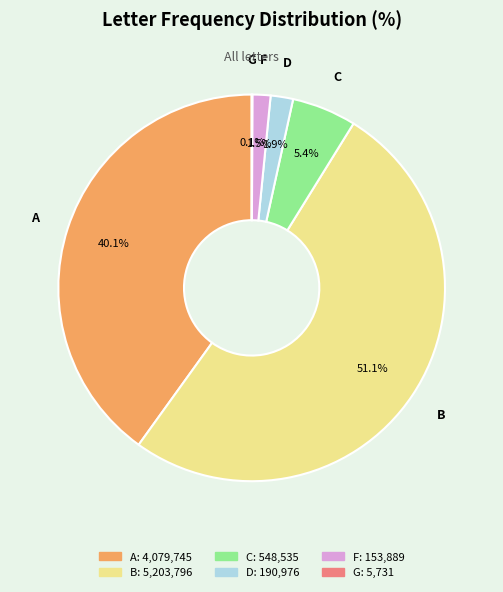

Is the sum of B and D greater than half?

Yes